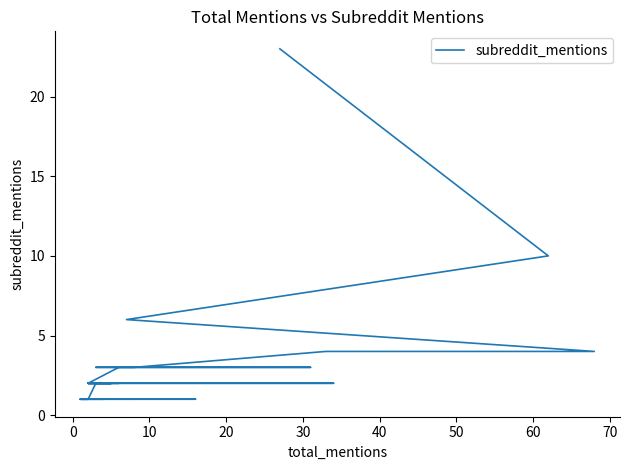

How many values are below 2?

15